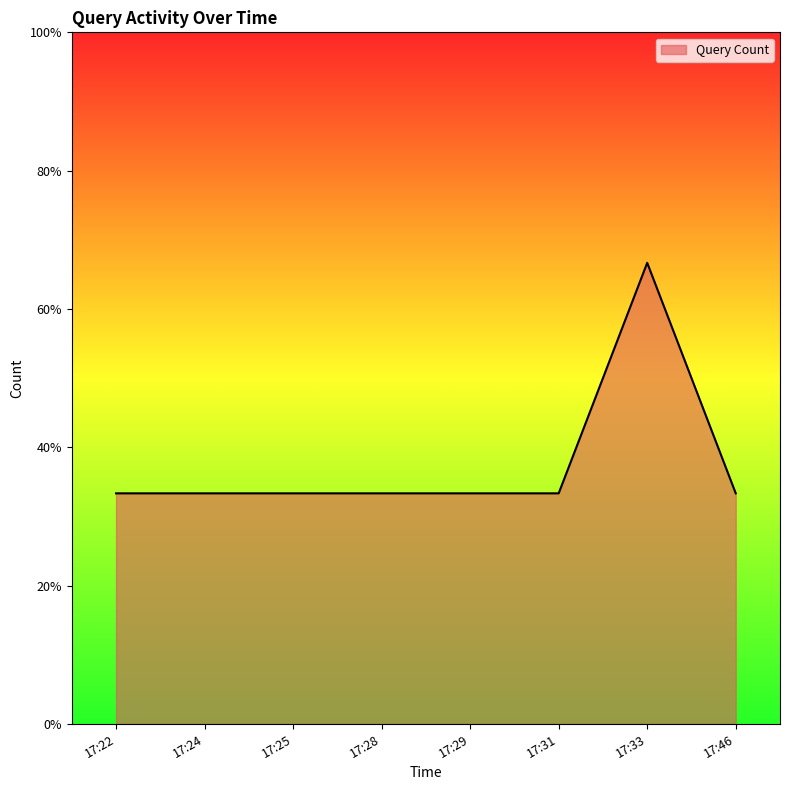

Rank the categories by value from lowest to highest.

17:22, 17:24, 17:25, 17:28, 17:29, 17:31, 17:46, 17:33